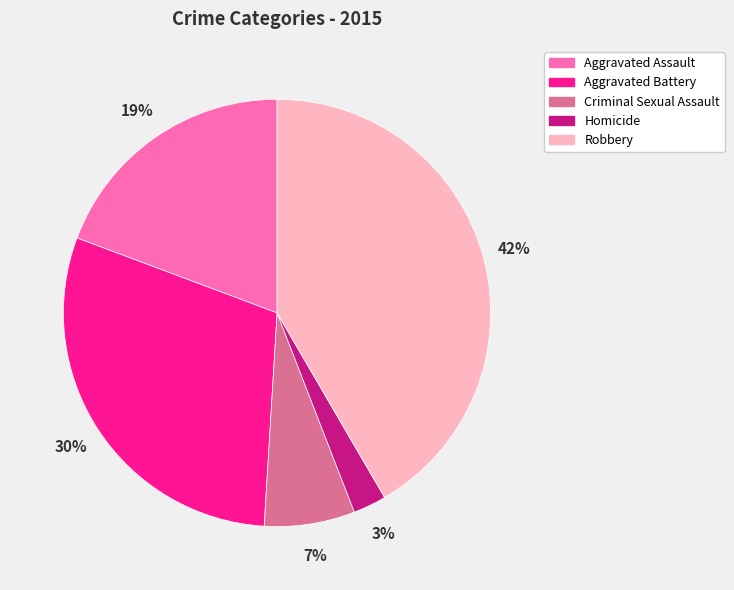

Which has a higher value, Aggravated Assault or Robbery?

Robbery